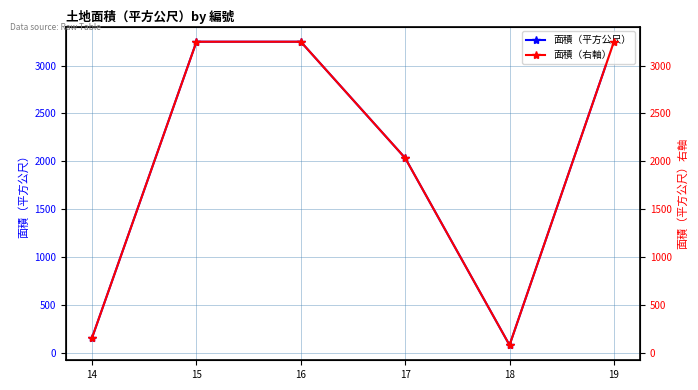

True or false: 面積（平方公尺） and 面積（右軸） cross at least once.

False